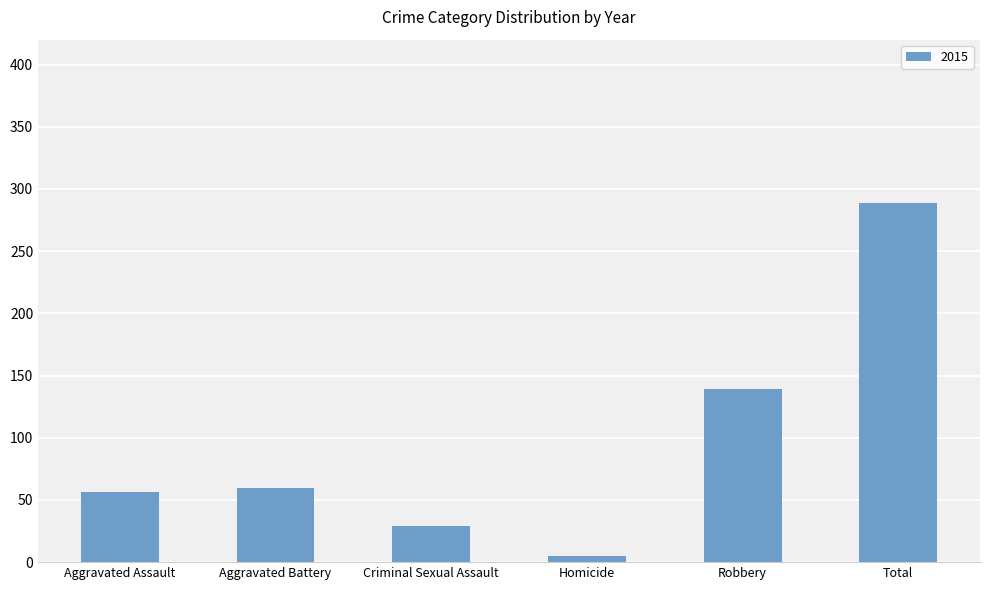

Reading left to right, transcribe all the data shown in this chart.

56	60	29	5	139	289